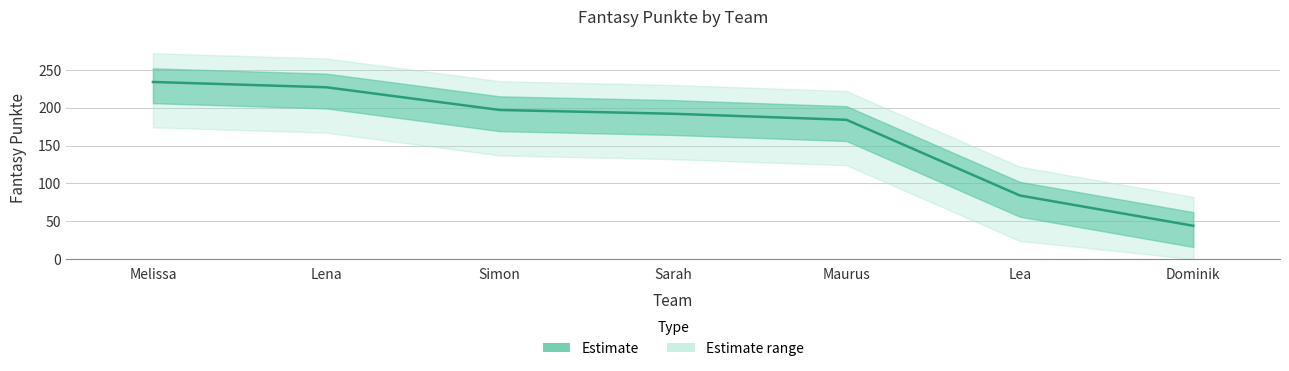

Is it true that the value at Maurus is 184?

True